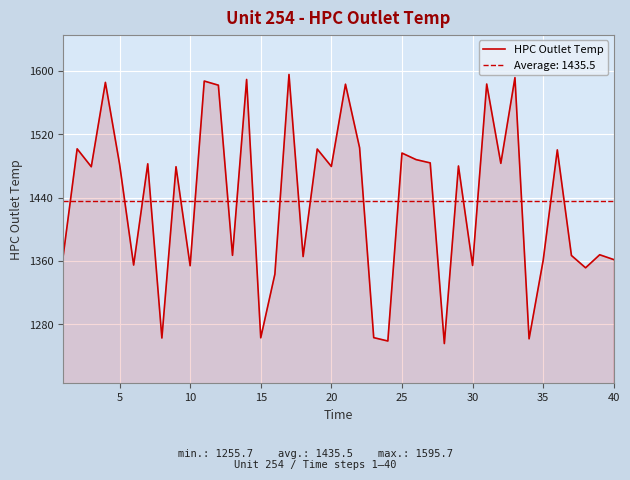

The HPC Outlet Temp series shows 2140.1 at 15. True or false?

False